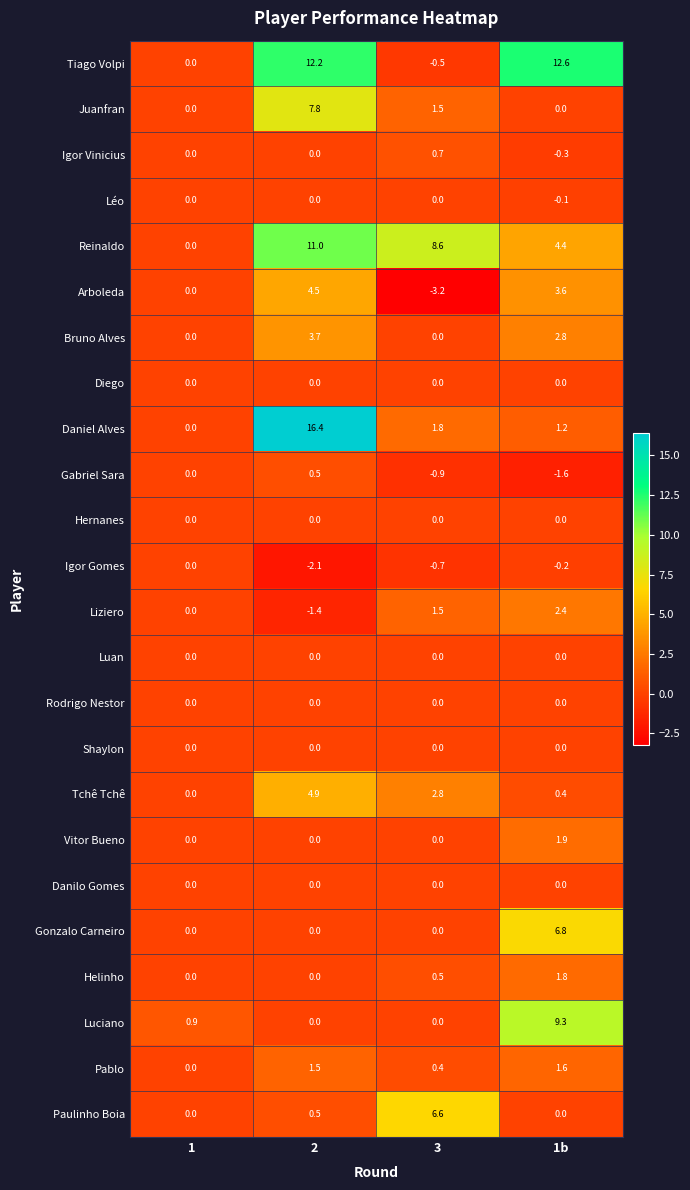

What is the sum of the Gabriel Sara values at 1 and 2?

0.5